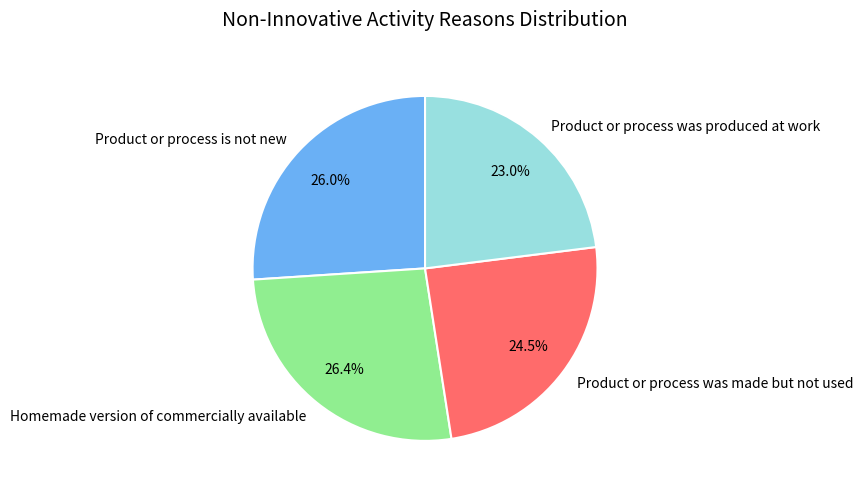

To the nearest percent, what portion does Homemade version of commercially available represent?

26%